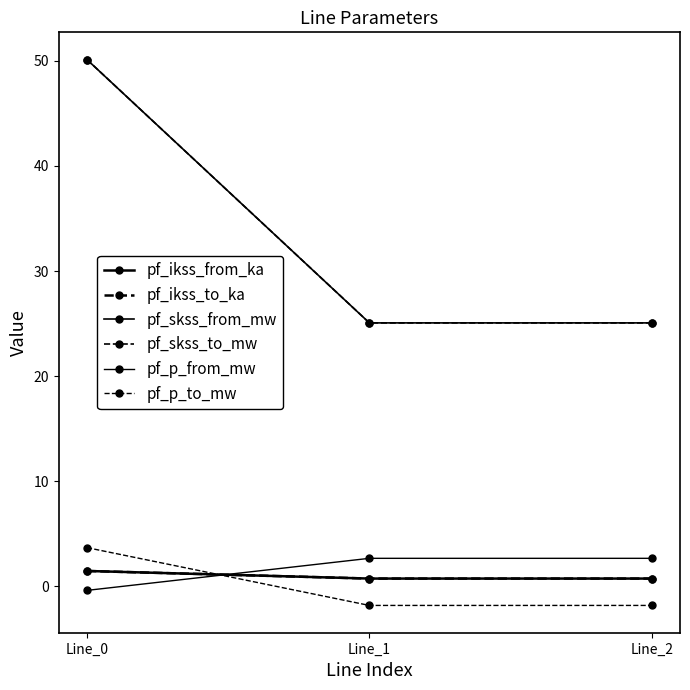

Is it true that pf_ikss_to_ka equals 0.7 at Line_2?

True